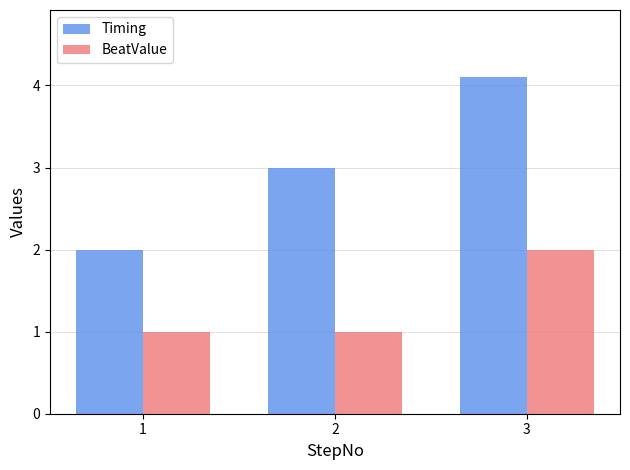

Reading left to right, extract all data points from this chart.

Timing: 1=2.0	2=3.0	3=4.1
BeatValue: 1=1.0	2=1.0	3=2.0